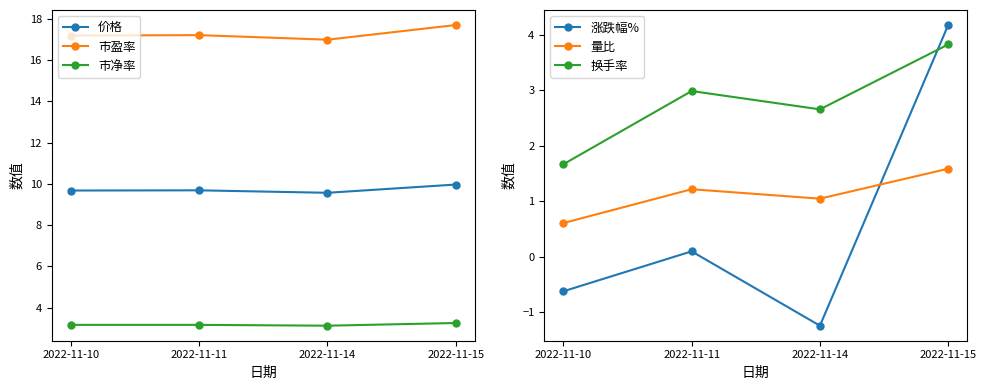

What is the difference between the highest and lowest values at 2022-11-15?

16.1